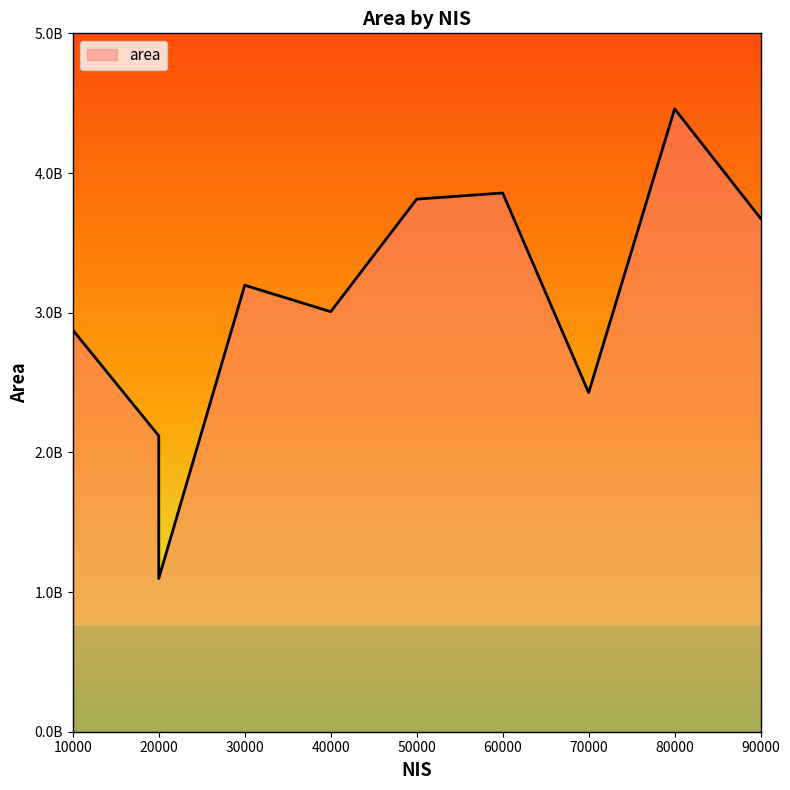

Does the chart display data point markers on the line(s)?

No